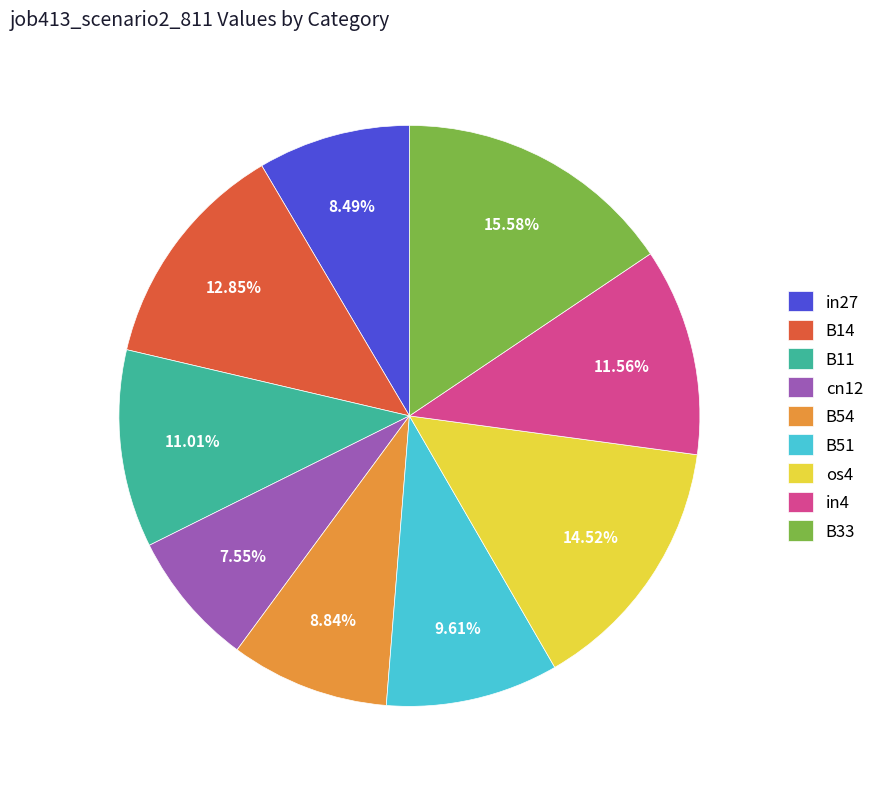

What percentage is the B33 slice, to the nearest percent?

16%